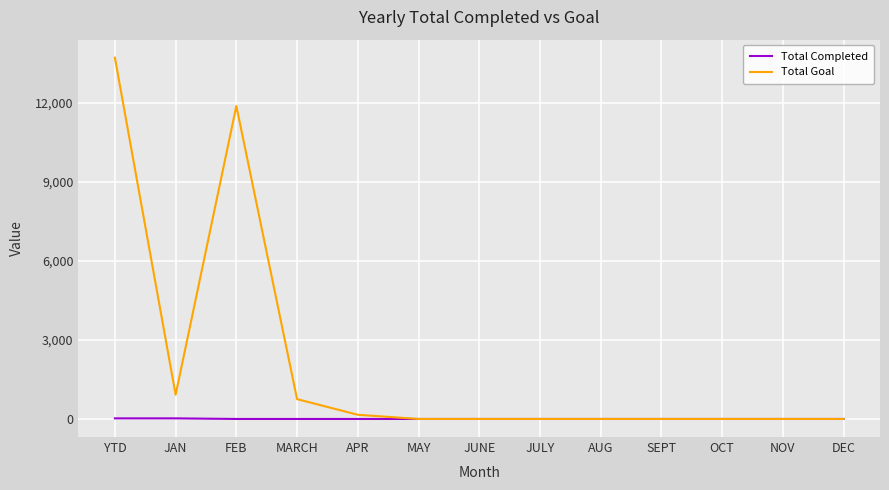

Which series has the widest spread of values?

Total Goal